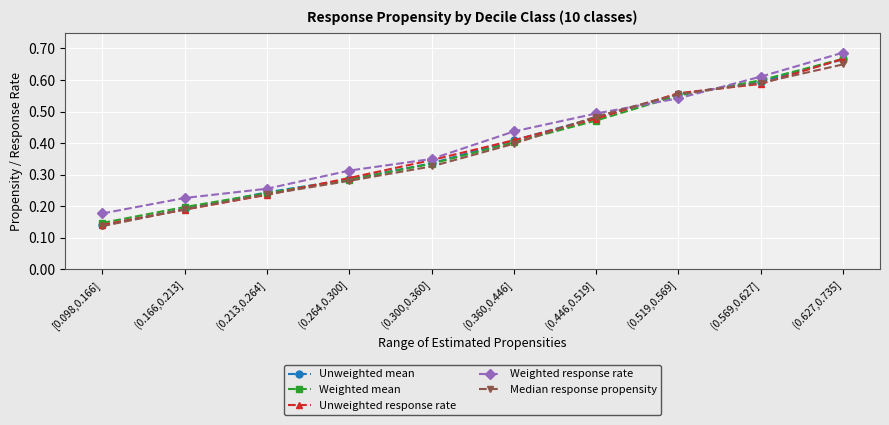

Count the Unweighted response rate values in the range 0 to 1.

10